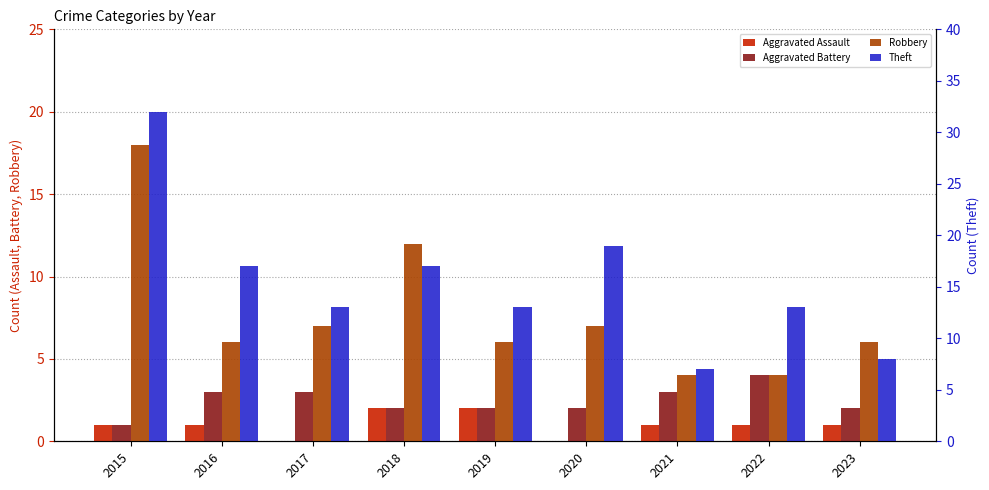

Reading right to left, extract all data points from this chart.

Aggravated Assault: 1	1	1	0	2	2	0	1	1
Aggravated Battery: 2	4	3	2	2	2	3	3	1
Robbery: 6	4	4	7	6	12	7	6	18
Theft: 8	13	7	19	13	17	13	17	32